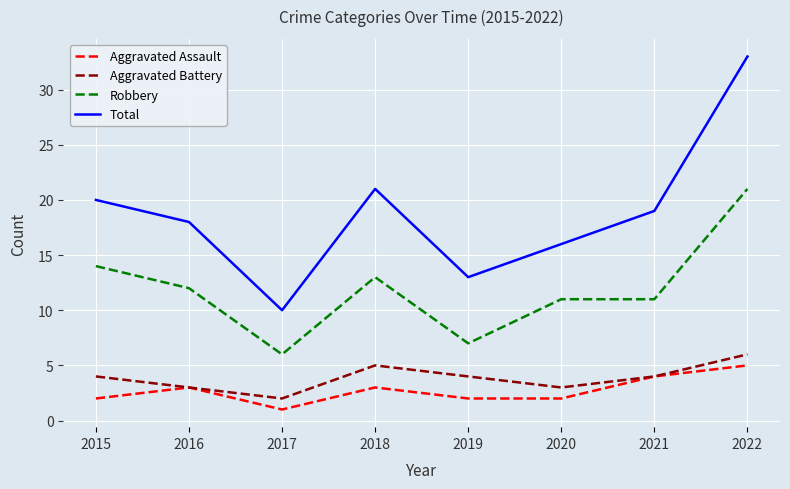

Which series has the widest spread of values?

Total